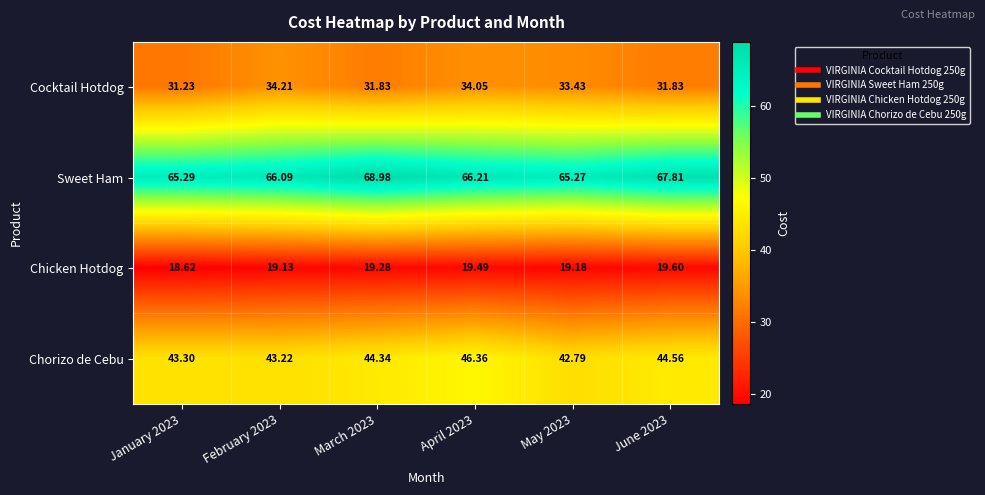

Which series changed the most between April 2023 and May 2023?

Chorizo de Cebu